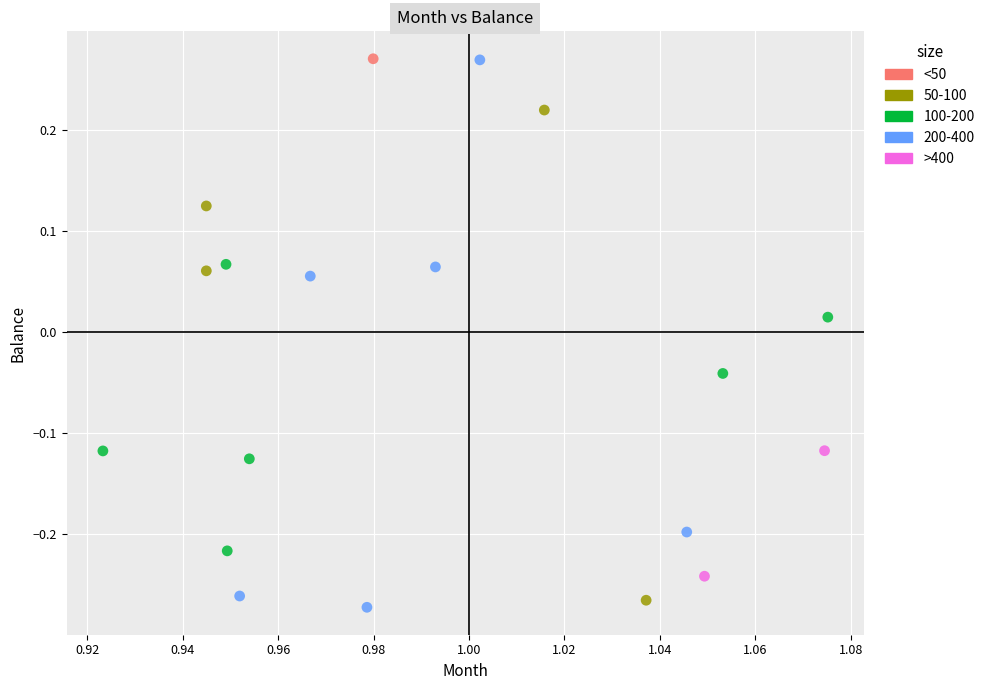

What are all the series names shown in the legend?

<50, 50-100, 100-200, 200-400, >400